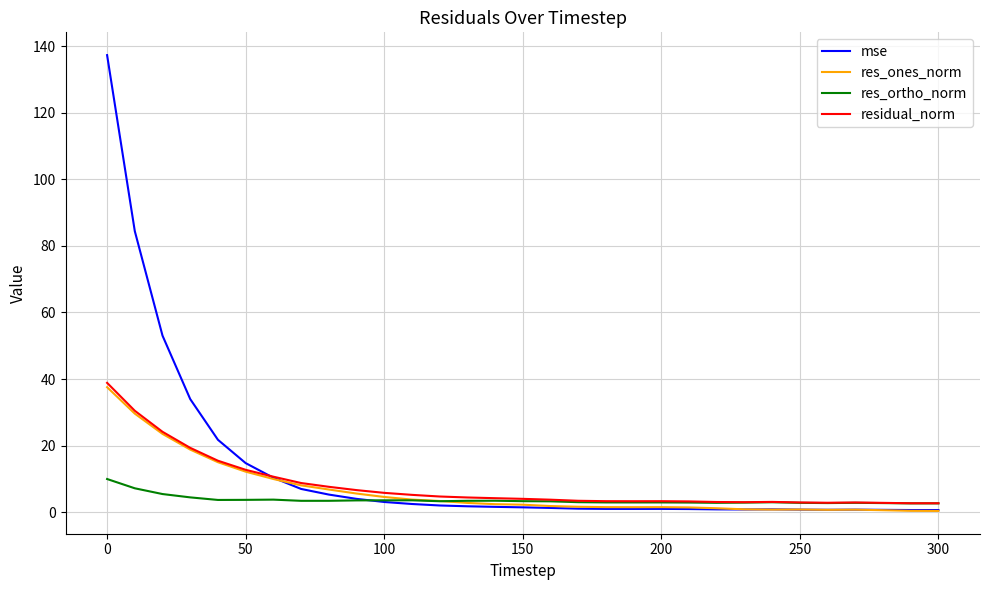

At how many categories does at least one series exceed 36?

3